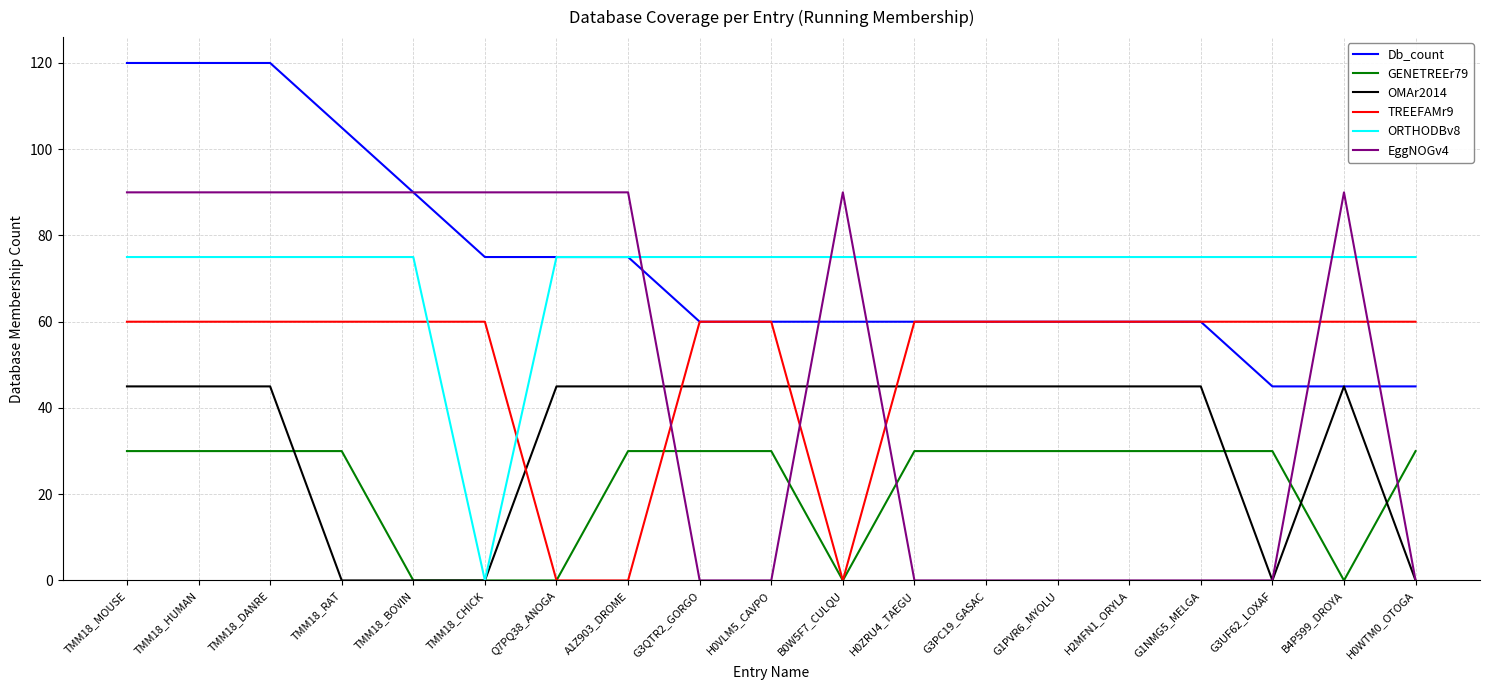

At TMM18_RAT, list the series in order from largest to smallest.

Db_count, EggNOGv4, ORTHODBv8, TREEFAMr9, GENETREEr79, OMAr2014